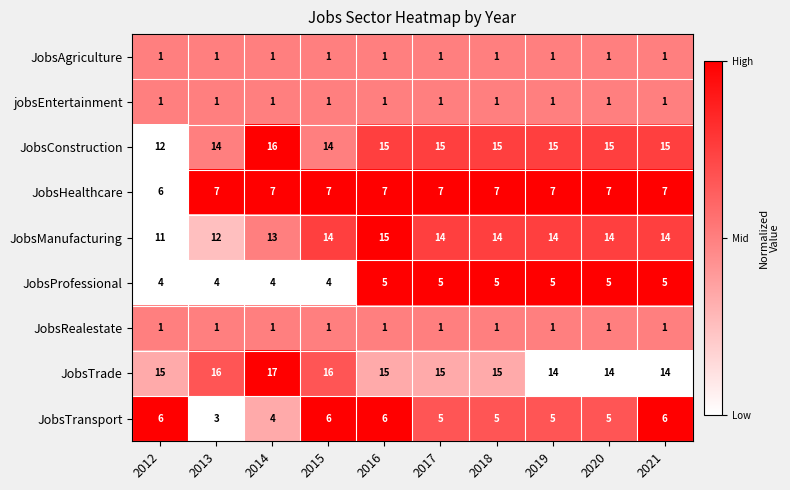

Which category has the highest value in the JobsConstruction series?

2014